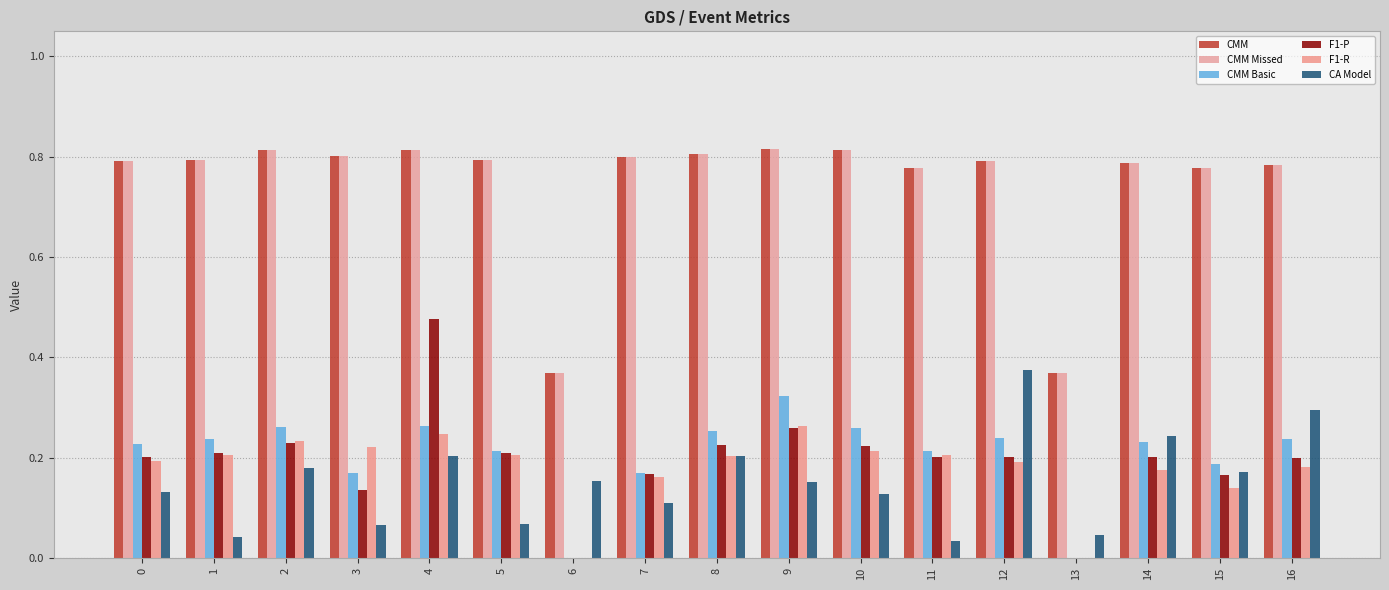

What is the value of the CA Model bar at the 1st from the left?

0.1